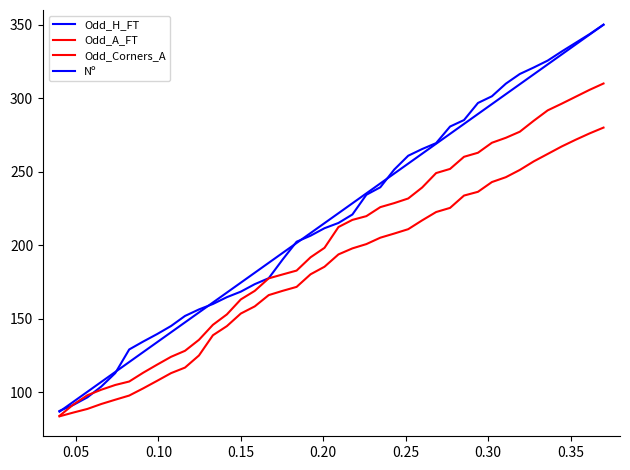

True or false: Odd_A_FT and Odd_Corners_A intersect in this chart.

False